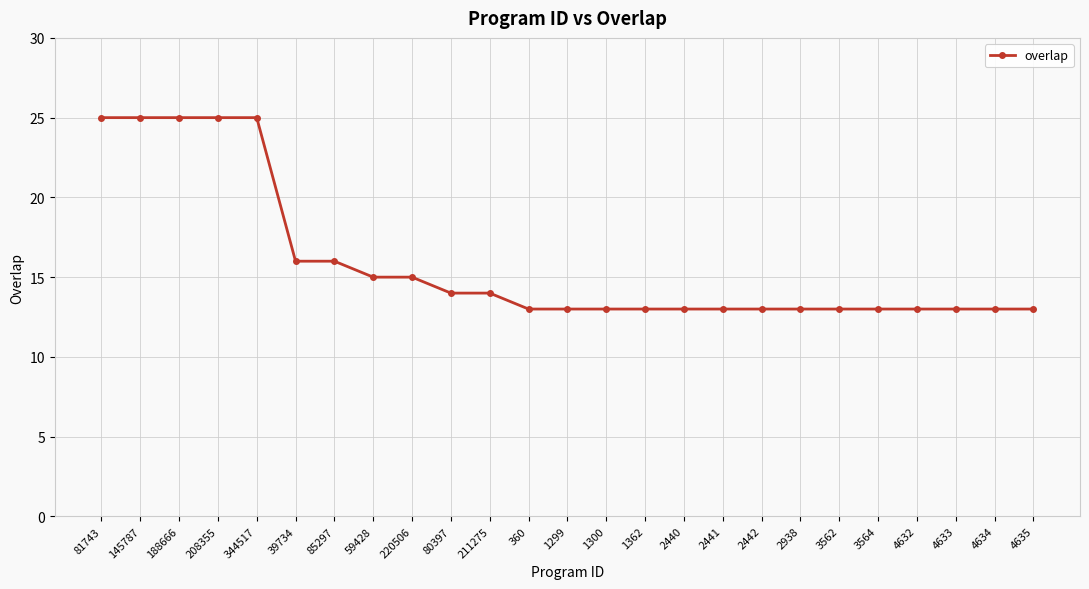

Count the number of data series in this chart.

1